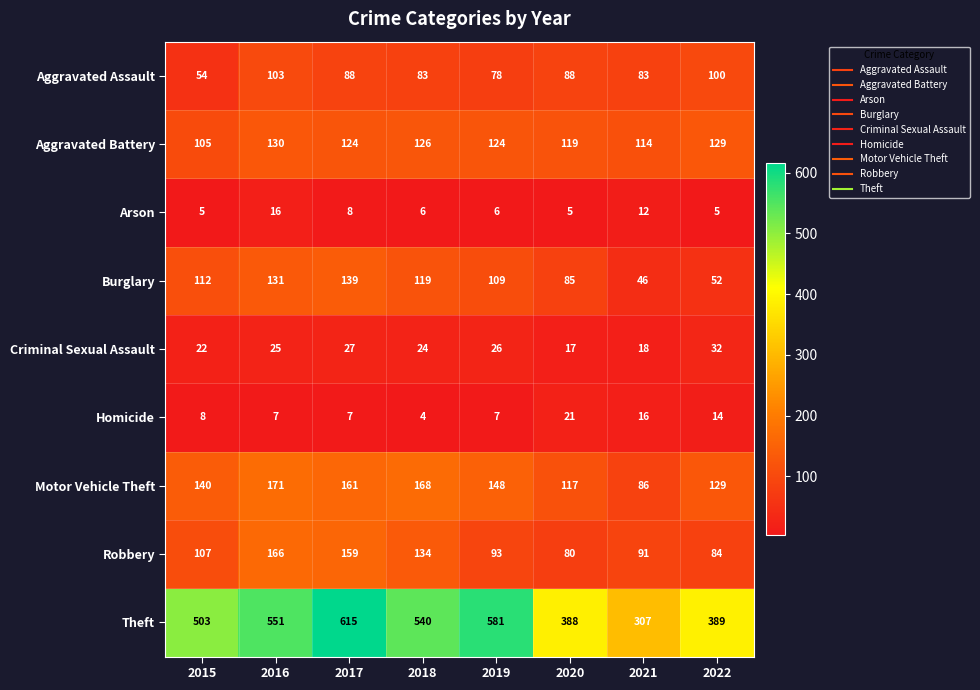

How many data points does each series have?

8